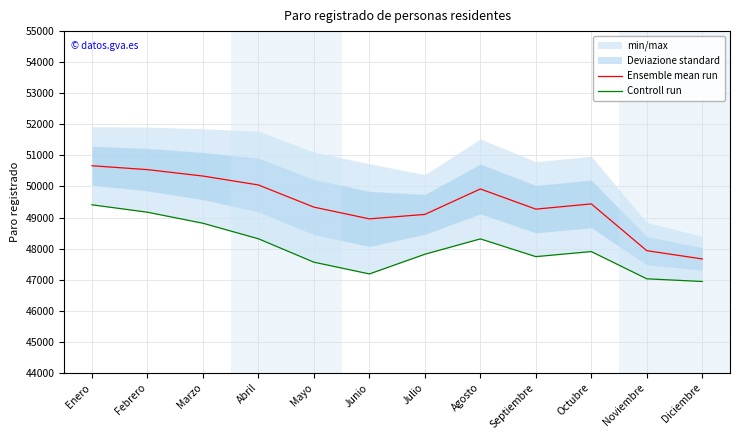

How many interior local peaks does the Ensemble mean run series have?

2